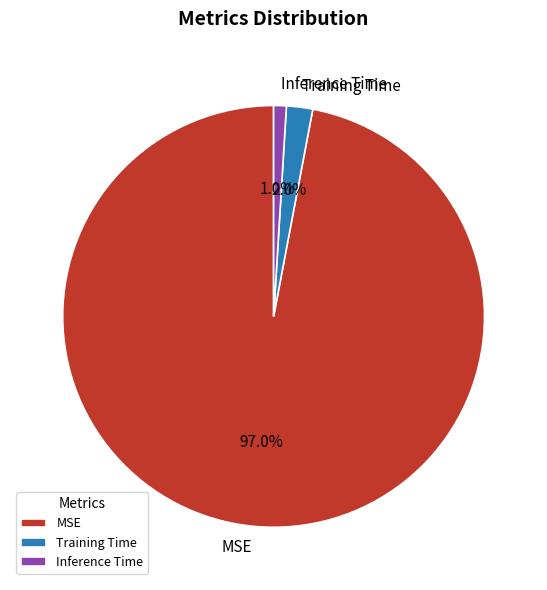

The Training Time slice represents 16% of the pie. True or false?

False